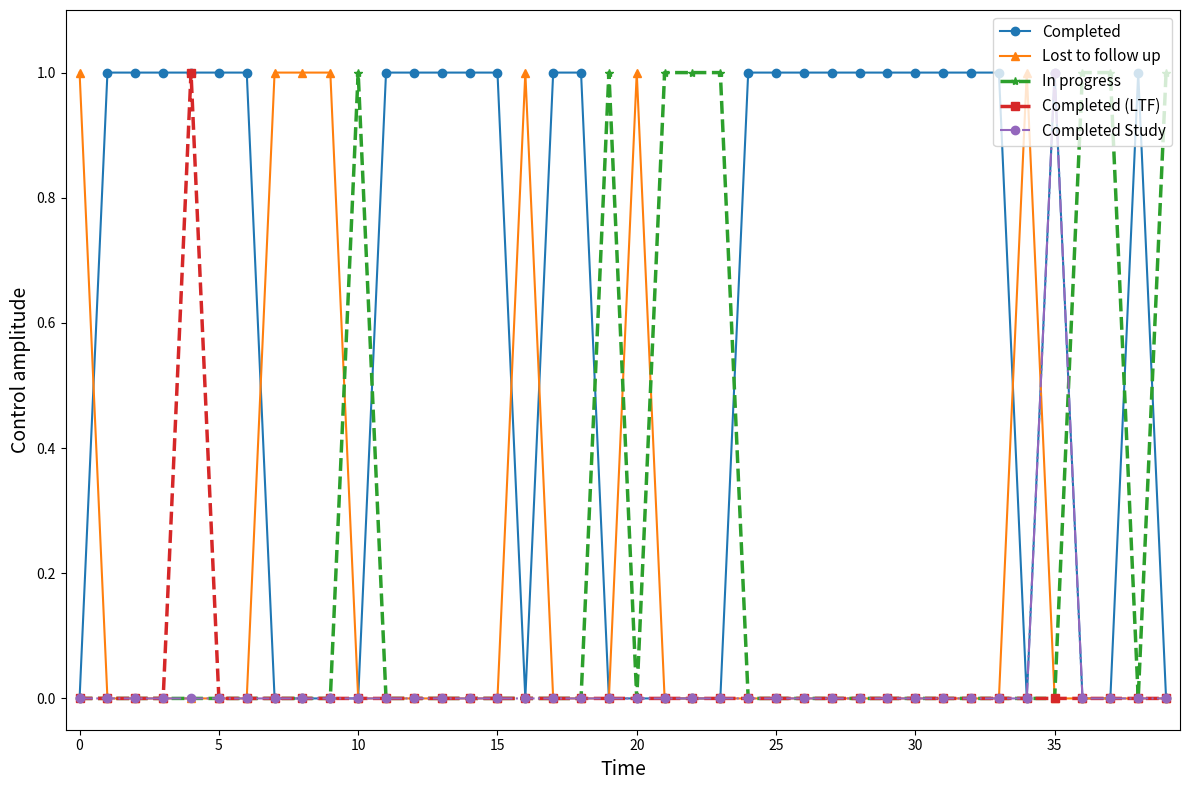

Does the chart display data point markers on the line(s)?

Yes